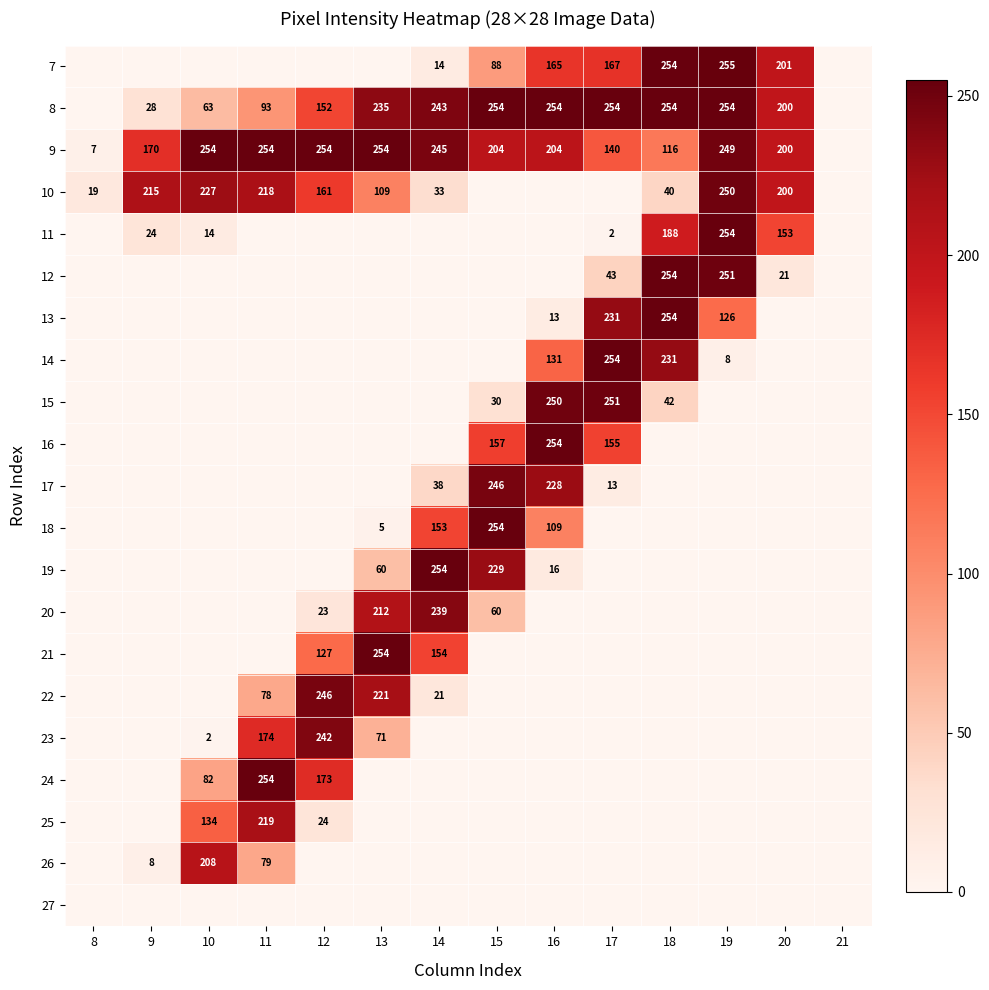

What is the difference between the 8 values at 10 and 11?

30